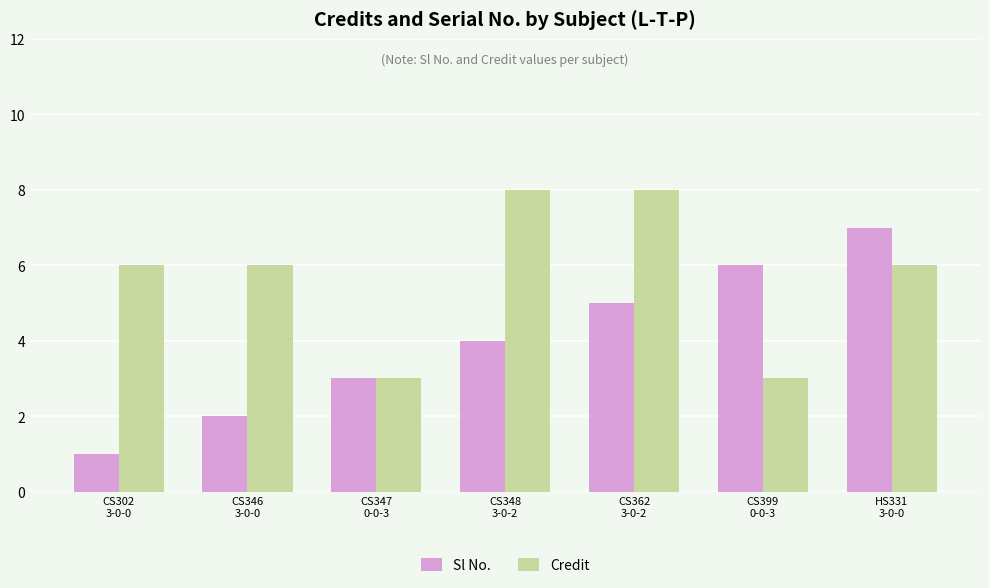

The Sl No. series shows 7 at HS331
3-0-0. True or false?

True